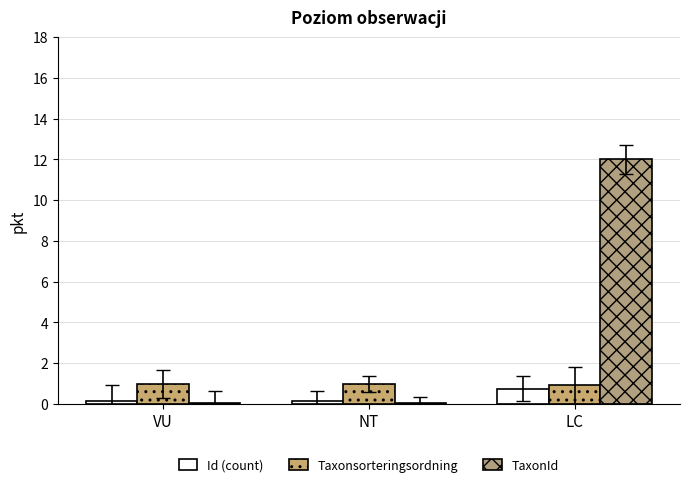

What is the spread (max minus min) of values at NT?

0.9